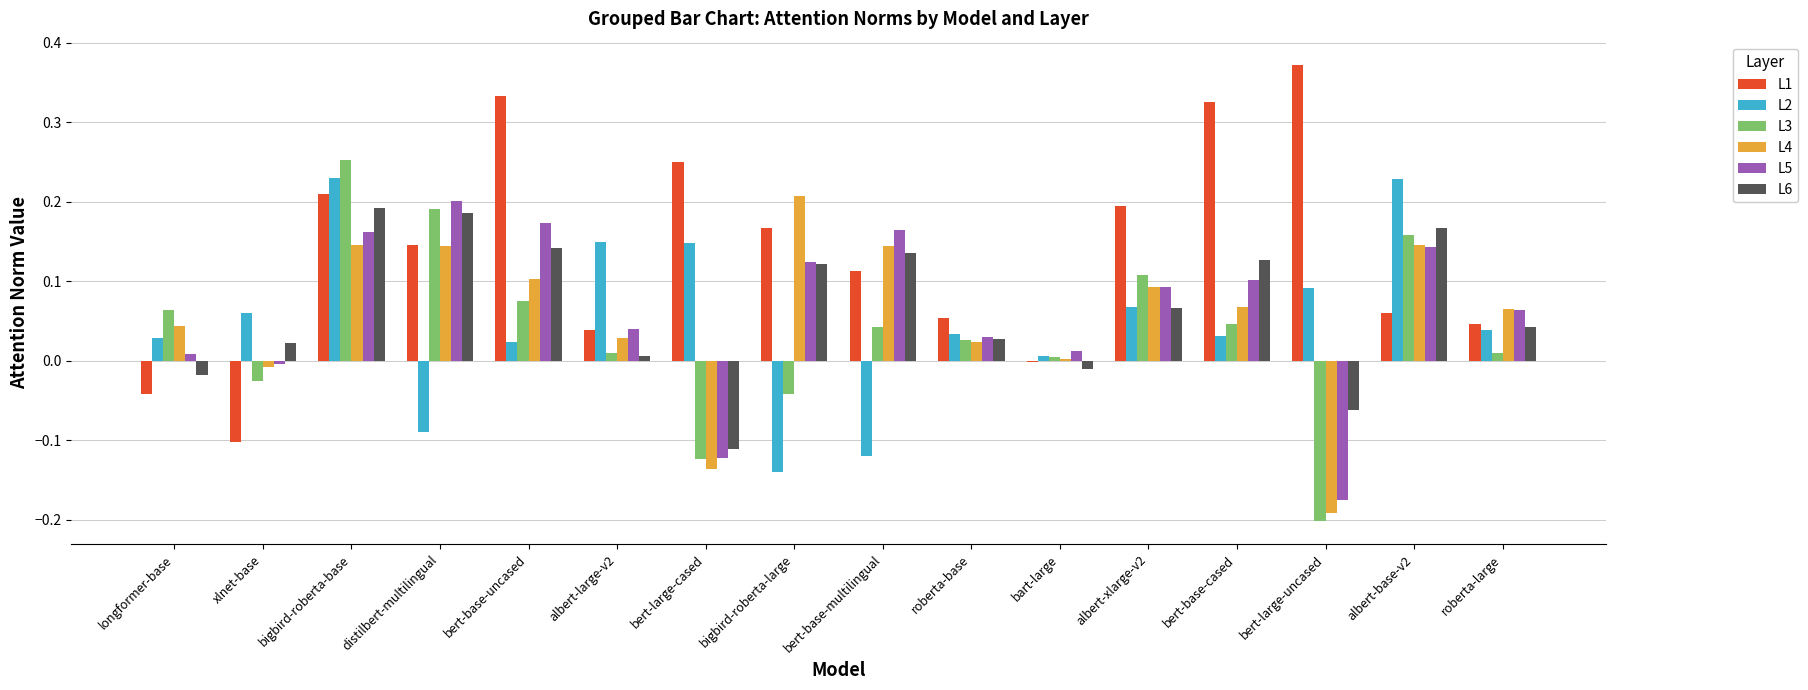

Is it true that L4 equals 0.1 at bert-base-multilingual?

True